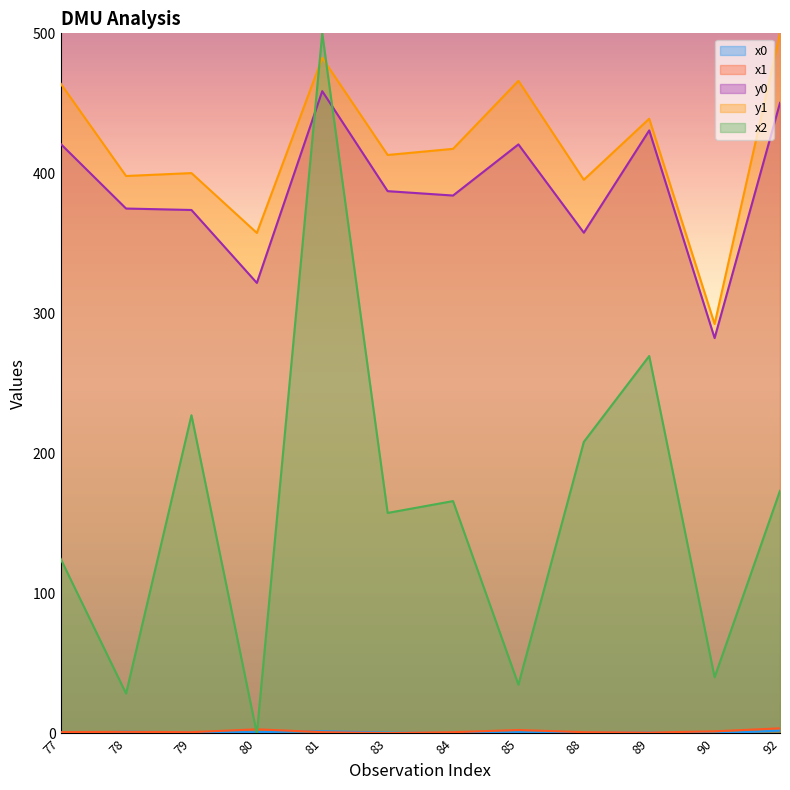

Reading right to left, transcribe all the data shown in this chart.

x0: 2.1	0.0	0.6	0.5	0.9	0.3	0.6	1.6	1.0	0.9	1.2	0.4
x1: 3.7	1.6	0.6	0.9	2.5	0.9	0.3	1.0	3.0	1.0	1.2	1.0
x2: 173.4	40.2	269.6	208.2	34.9	166.0	157.5	500.0	0.0	227.3	28.5	124.7
y0: 450.3	282.4	430.7	357.6	420.7	384.2	387.3	458.7	321.8	373.8	374.9	421.0
y1: 500.0	292.4	439.0	395.4	466.1	417.5	413.1	482.5	357.5	400.2	398.1	464.1